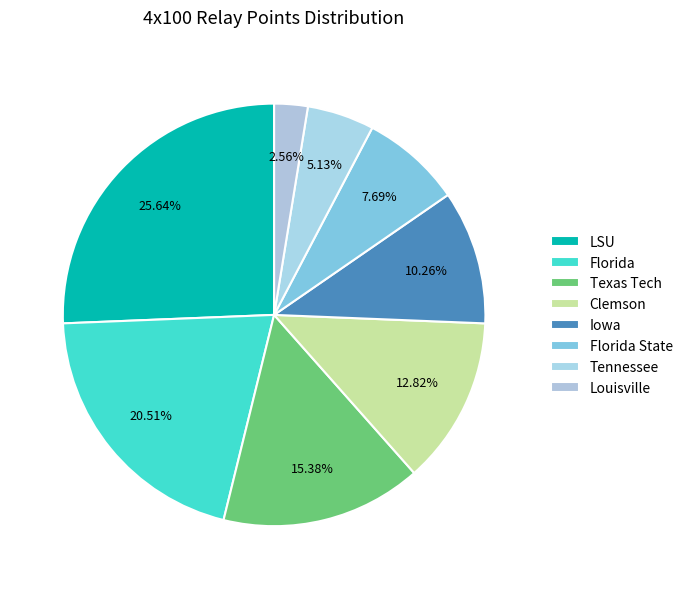

What percentage is the Florida State slice, to the nearest percent?

8%